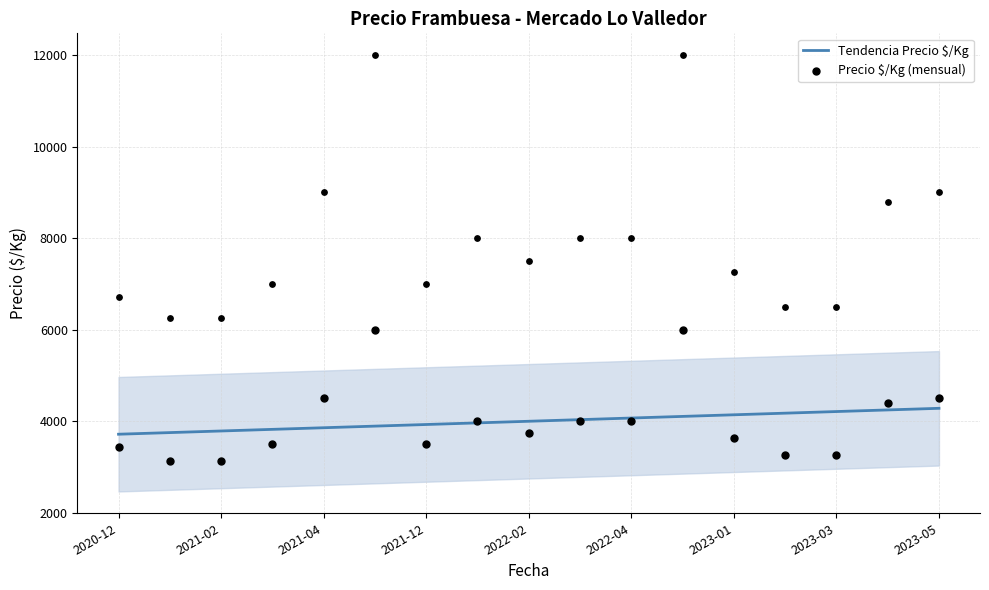

Which series contains the highest Y value?

Precio $/Kg (mensual)